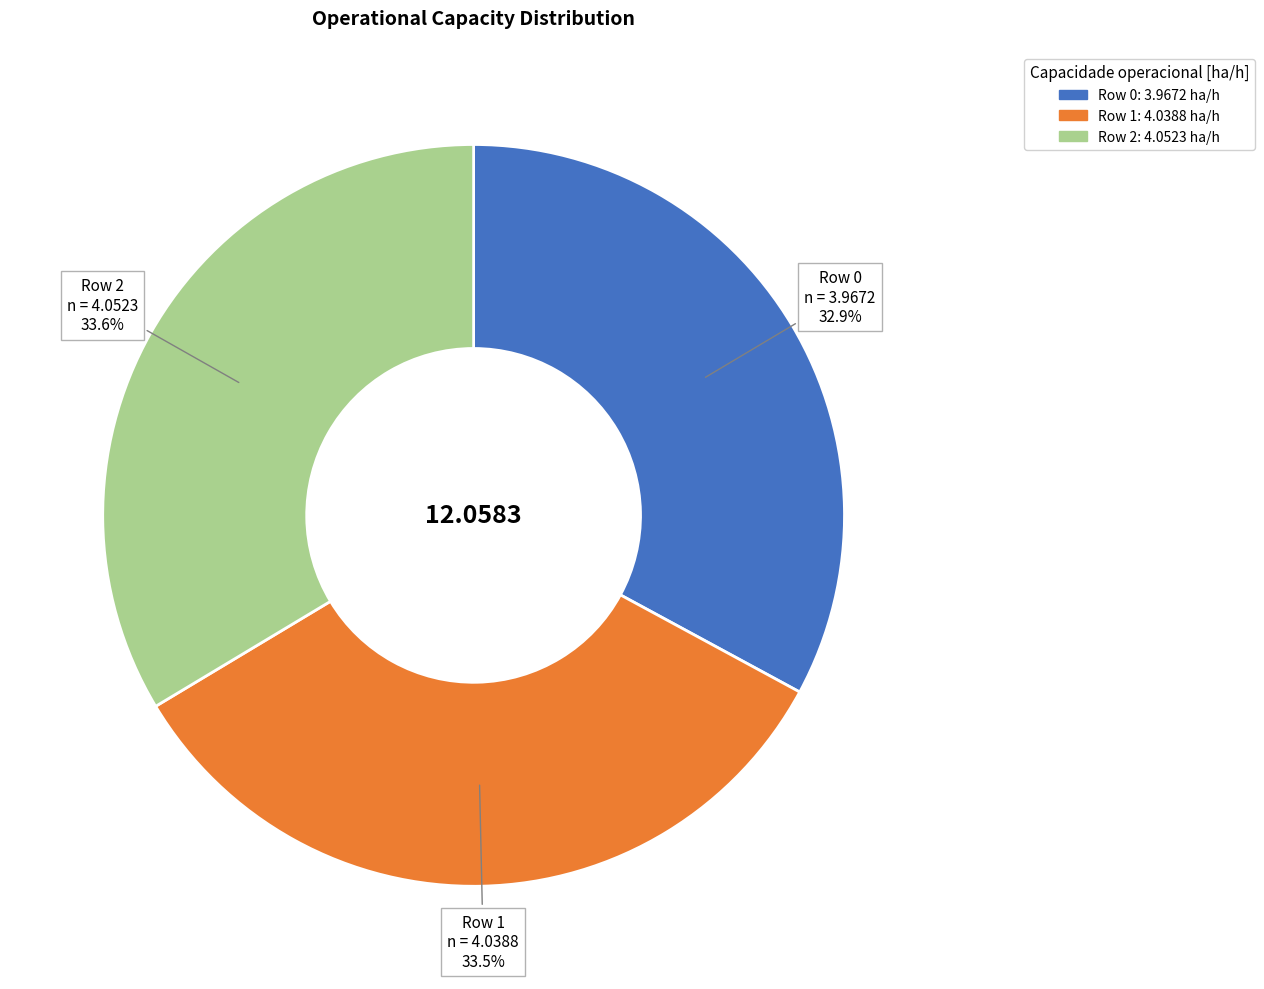

What percentage is the Row 2 slice, to the nearest percent?

34%